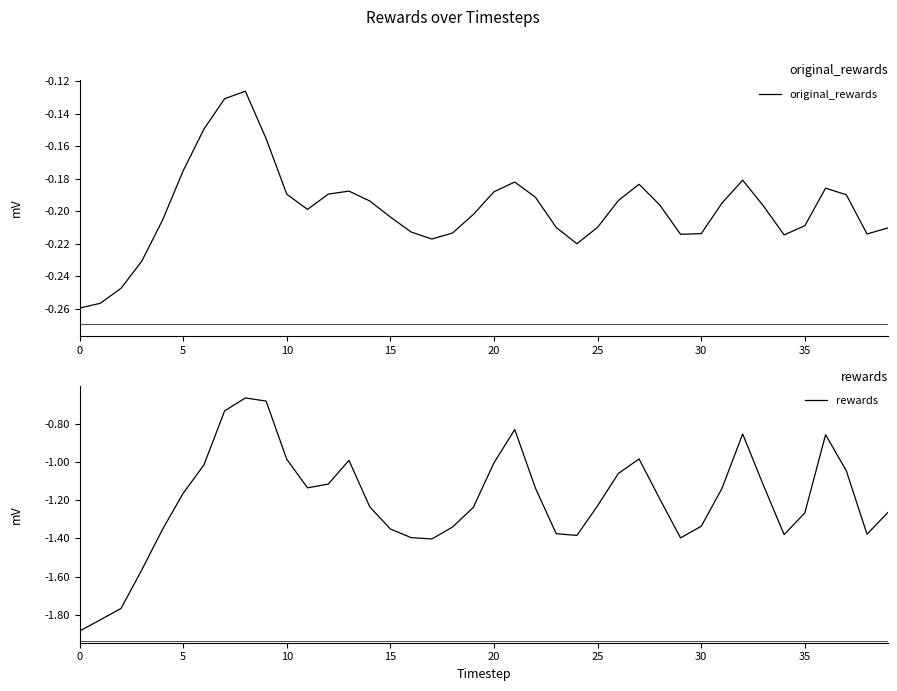

What is the label of the 37th point from the left?

36